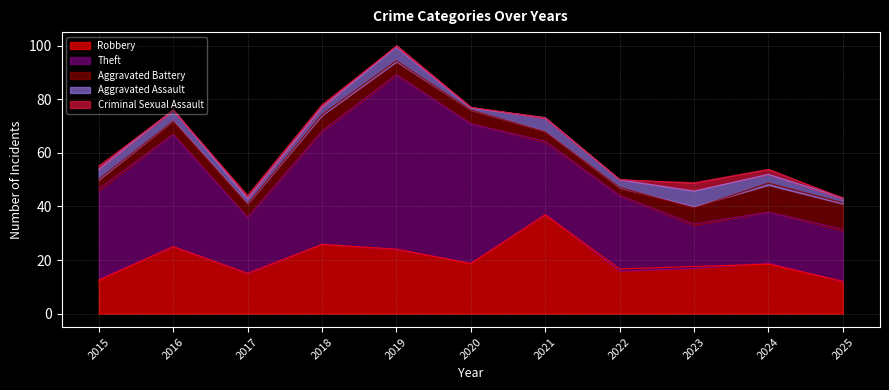

Reading left to right, extract all data points from this chart.

Robbery: 2015=13	2016=25	2017=15	2018=26	2019=24	2020=19	2021=37	2022=16	2023=17	2024=19	2025=12
Theft: 2015=33	2016=42	2017=21	2018=42	2019=65	2020=52	2021=27	2022=28	2023=16	2024=19	2025=19
Aggravated Battery: 2015=4	2016=5	2017=5	2018=6	2019=5	2020=5	2021=4	2022=3	2023=7	2024=10	2025=10
Aggravated Assault: 2015=4	2016=4	2017=2	2018=3	2019=6	2020=1	2021=5	2022=3	2023=6	2024=4	2025=2
Criminal Sexual Assault: 2015=1	2016=0	2017=1	2018=1	2019=0	2020=0	2021=0	2022=0	2023=3	2024=2	2025=0